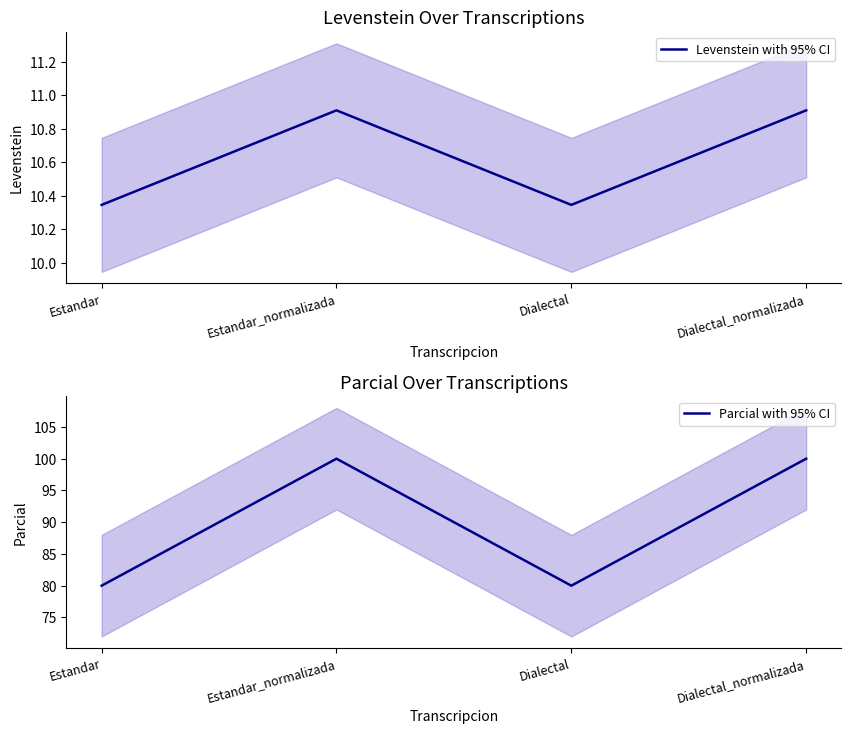

What is the sum of all Parcial with 95% CI values?

360